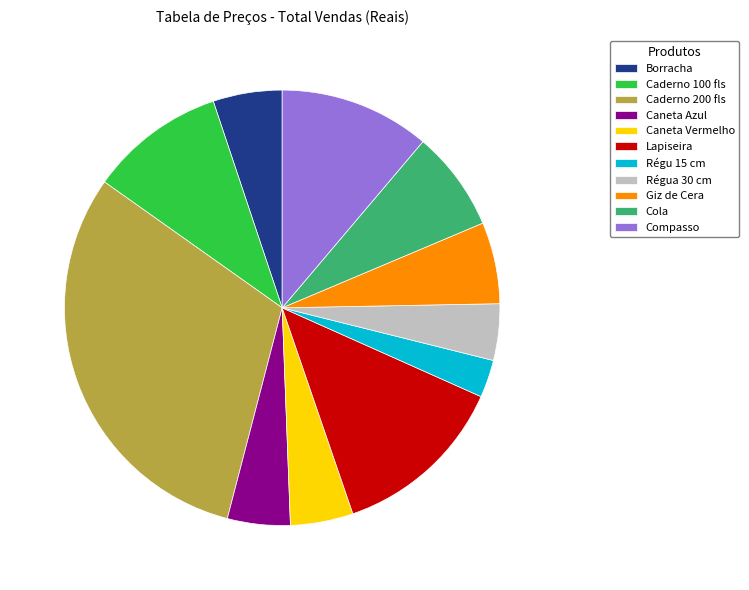

How many segments does this pie chart have?

11